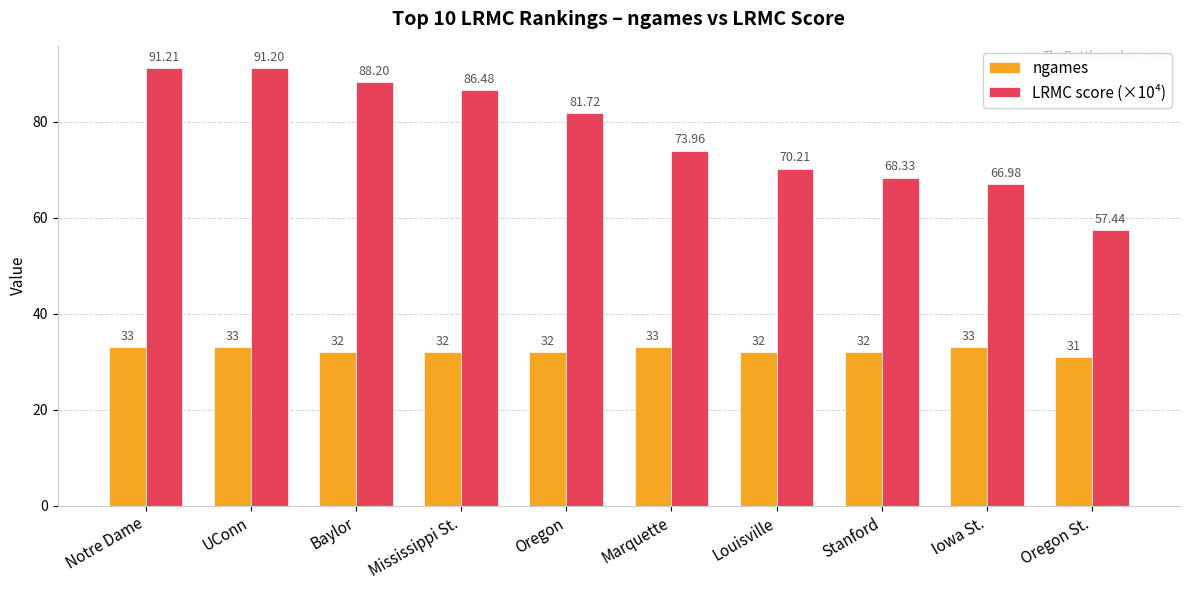

What is the value of the ngames bar at the 8th from the left?

32.0